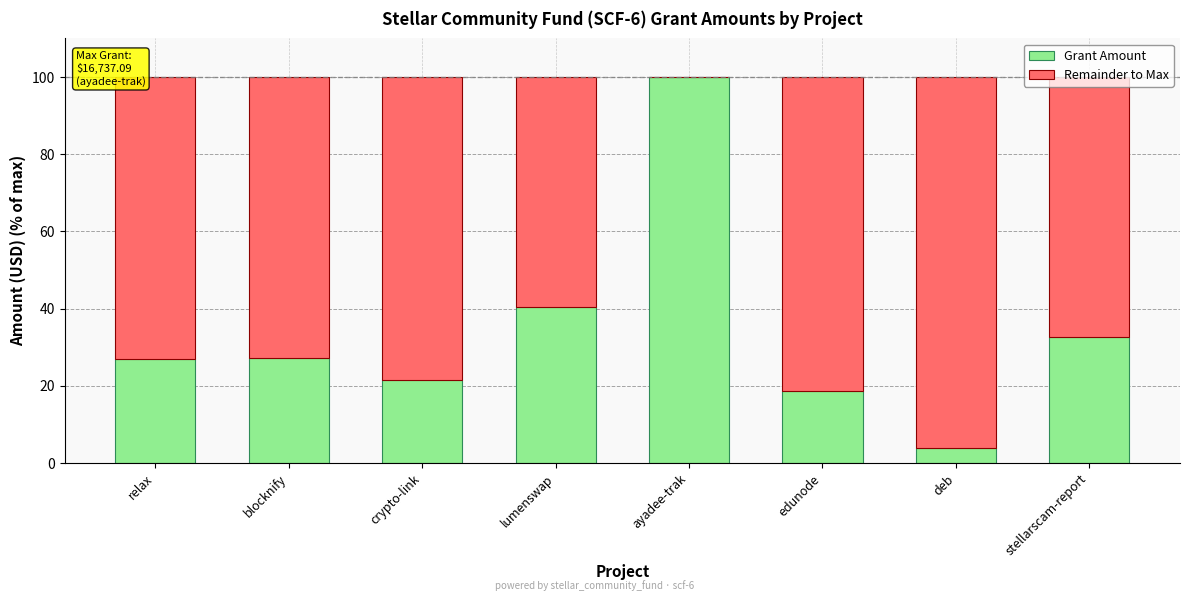

Count the number of categories in the chart.

8